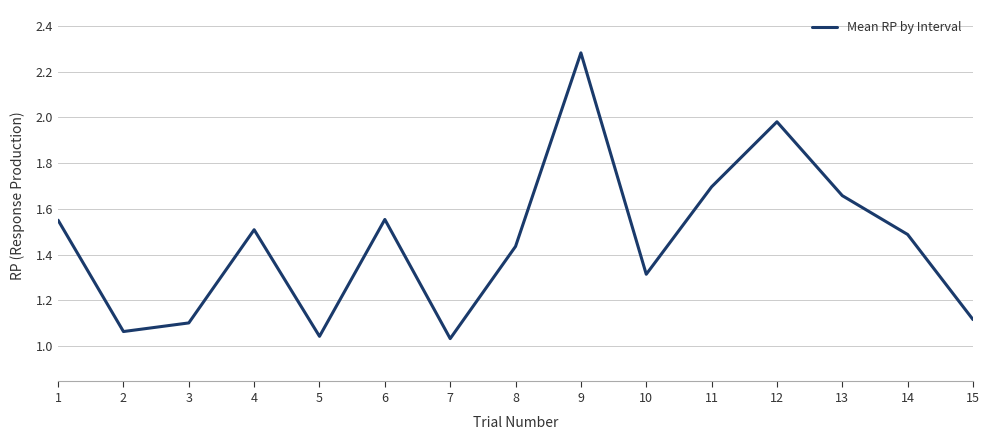

Between 4 and 6, which is larger?

6